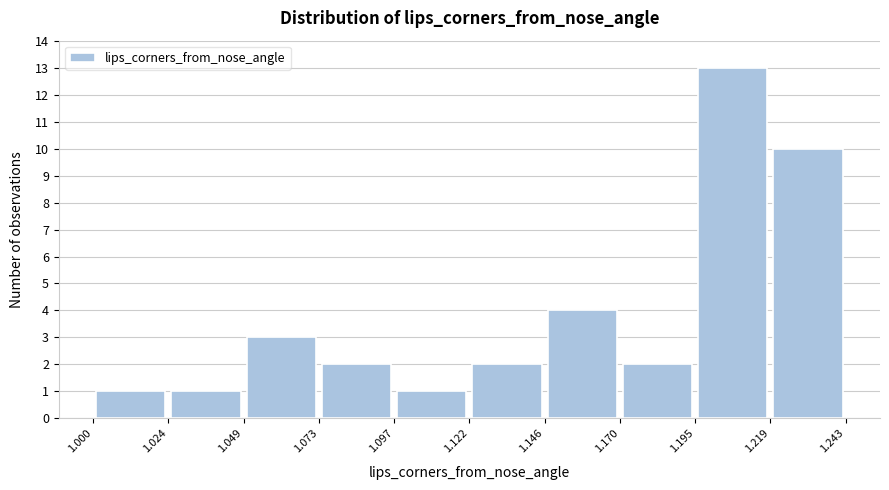

Which range on the x-axis has the tallest bar?

1.195 to 1.219